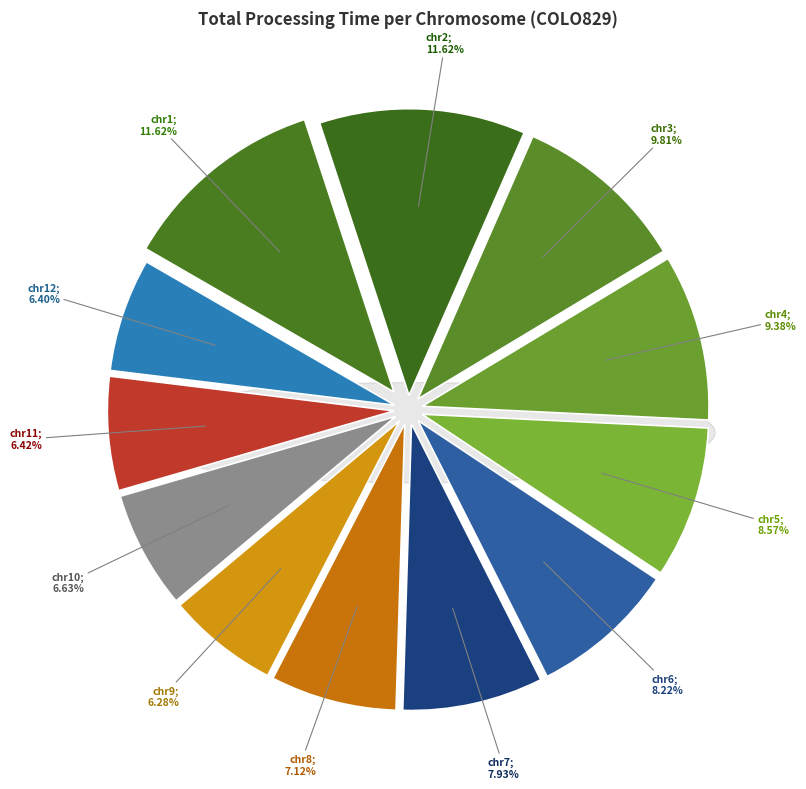

How many slices are in this pie chart?

12